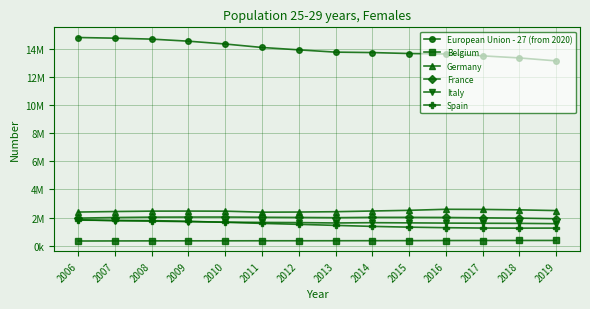

Rank the series by their maximum value, from highest to lowest.

European Union - 27 (from 2020), Germany, France, Italy, Spain, Belgium